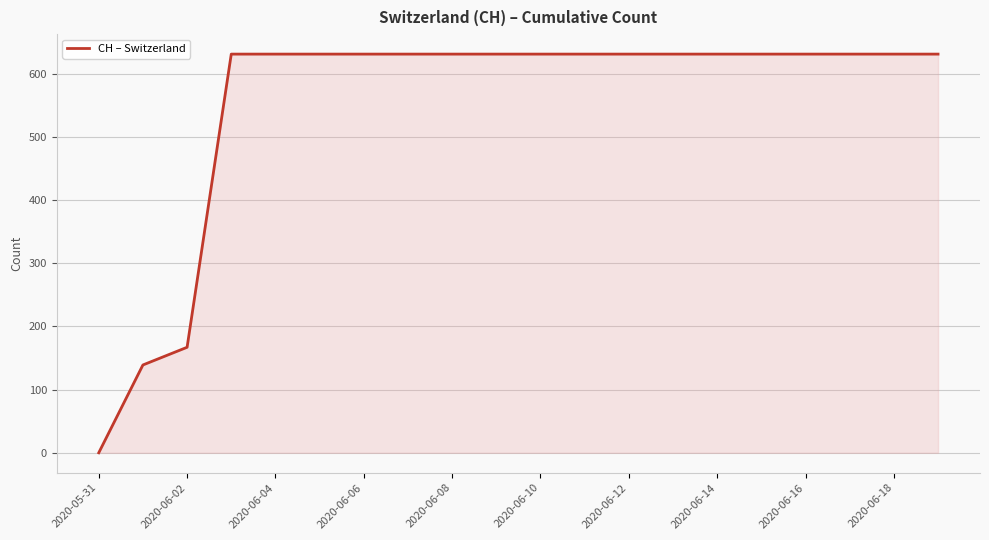

What is the difference between the maximum and minimum values?

631